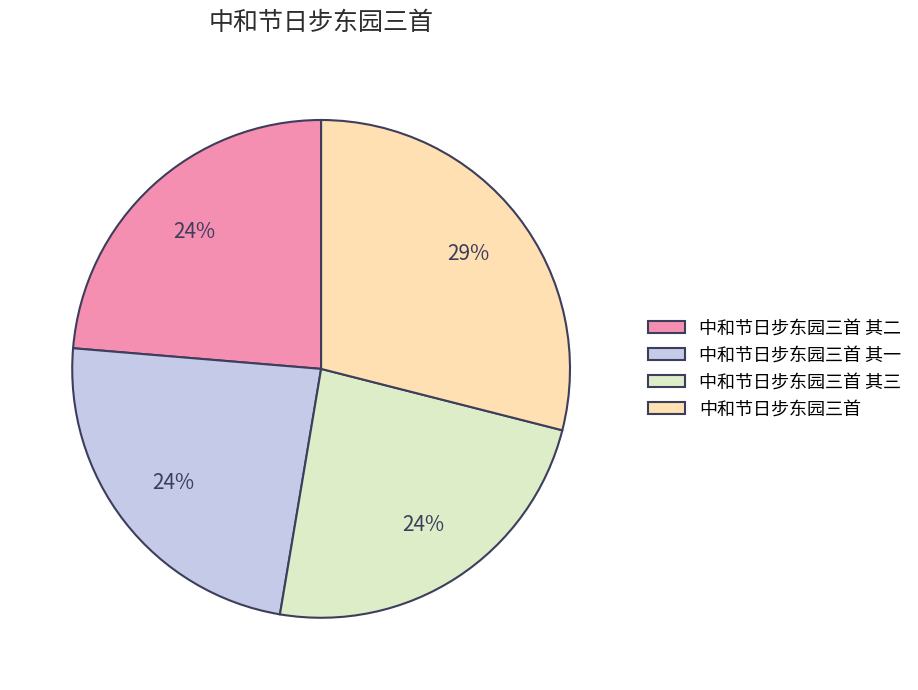

True or false: 中和节日步东园三首 其二 accounts for 30% of the total.

False